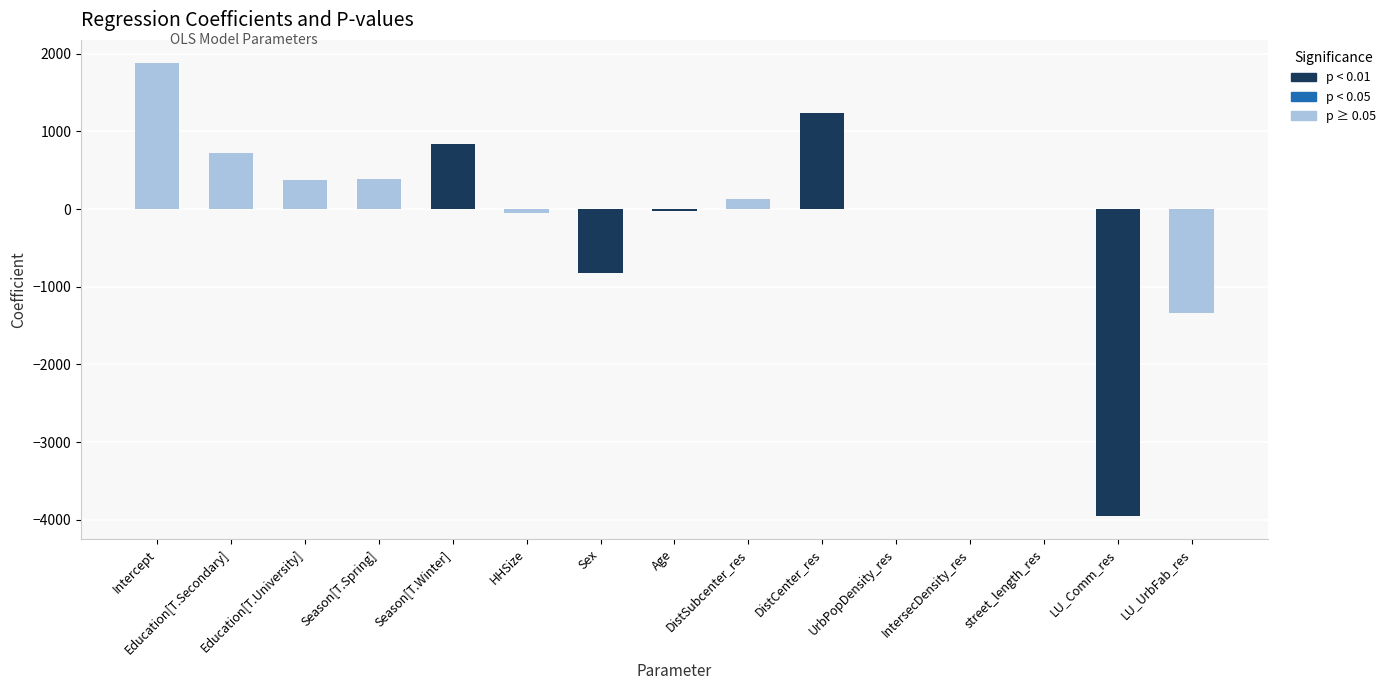

What is the label of the 2nd bar from the left?

Education[T.Secondary]